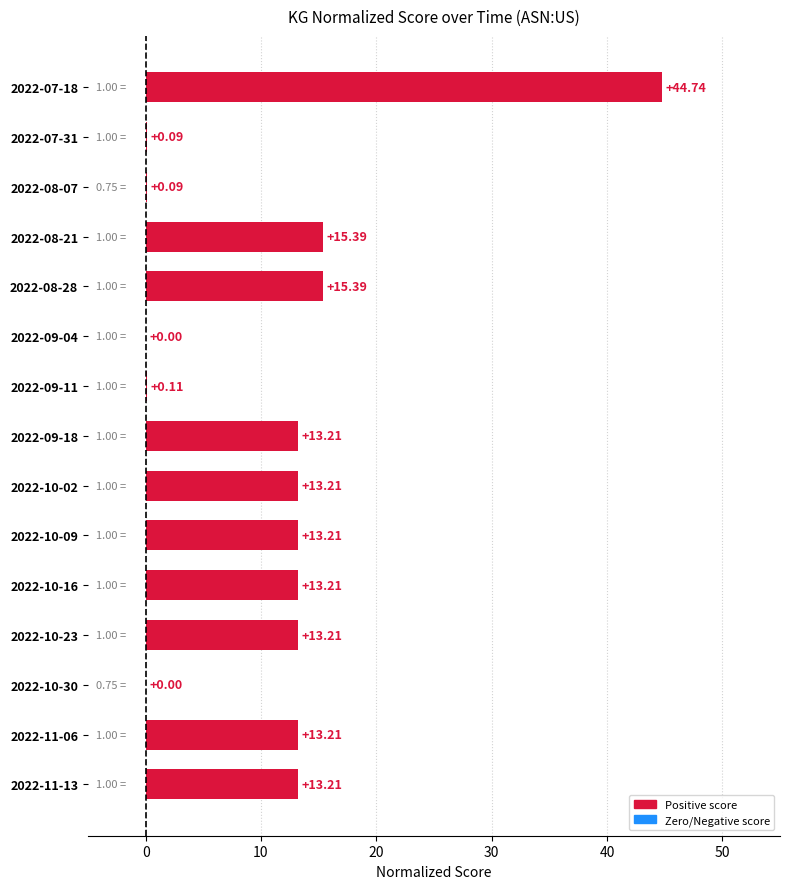

Approximately how many times larger is the value at 2022-07-18 compared to 2022-10-02?

3.4